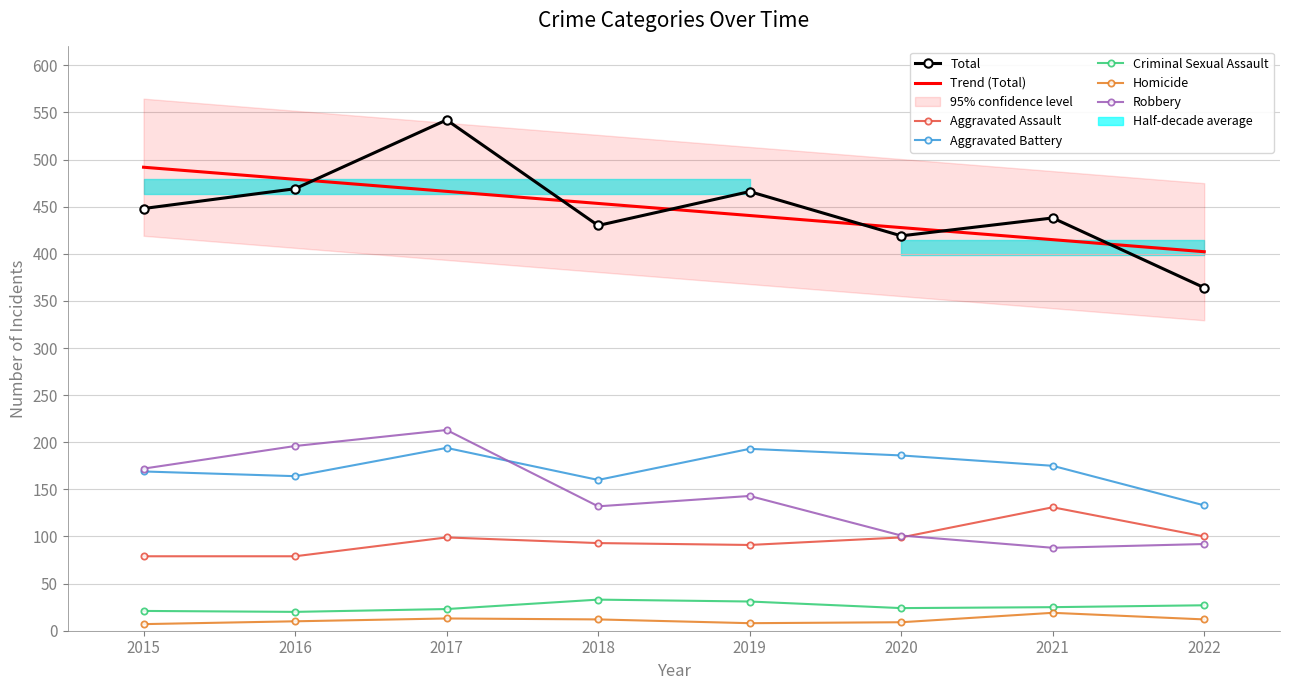

How many series are shown in this chart?

6